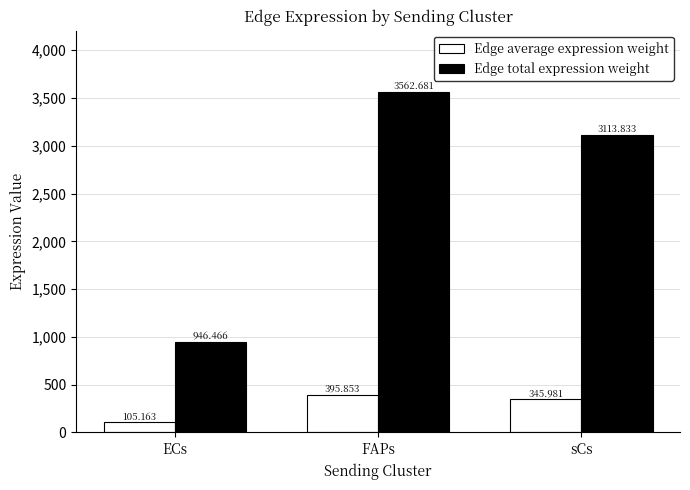

Reading left to right, extract all data points from this chart.

Edge average expression weight: 105.2	395.9	346.0
Edge total expression weight: 946.5	3562.7	3113.8